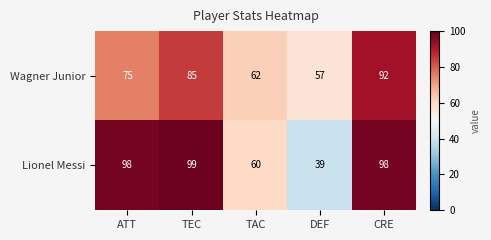

At which category does the chart reach its minimum across all series?

DEF